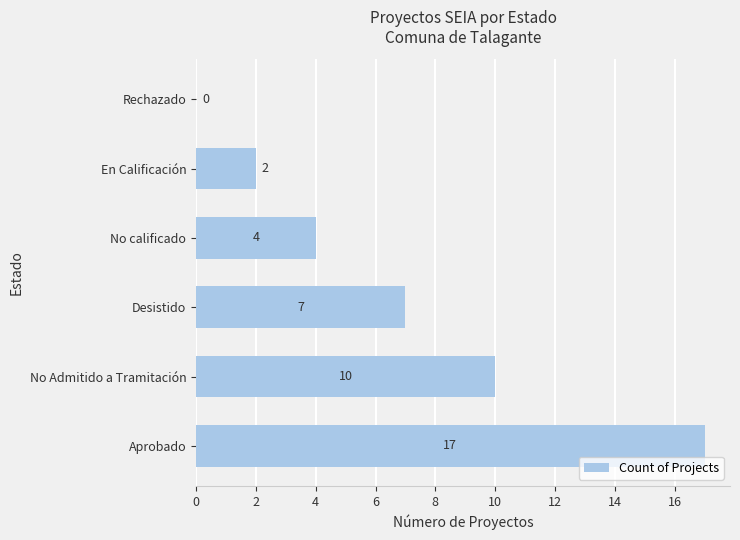

True or false: the data shows 5 at No calificado.

False